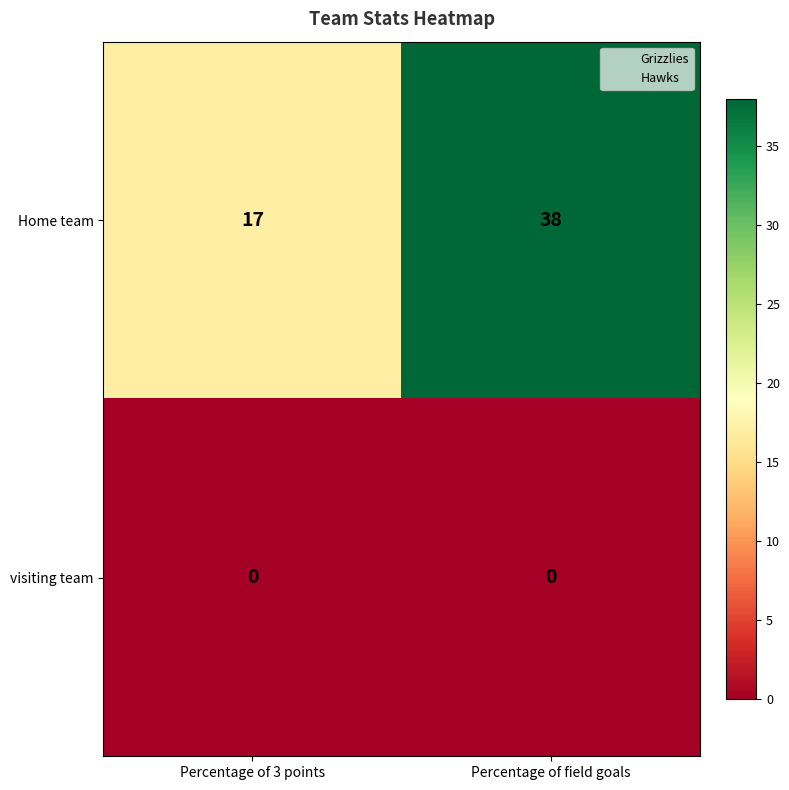

At which label is Home team closest to 27?

Percentage of 3 points